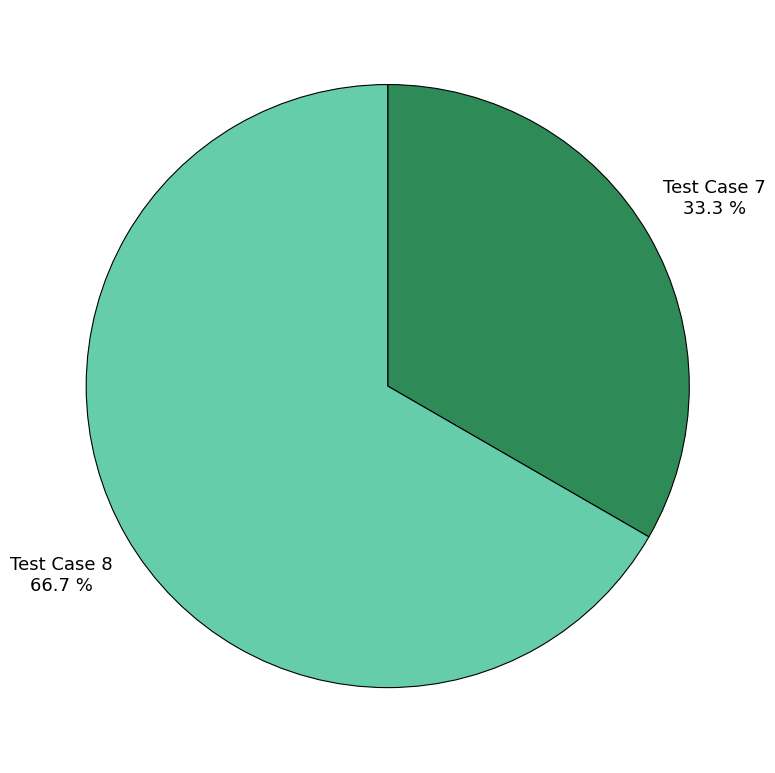

What portion of the pie excludes Test Case 7?

66.7%